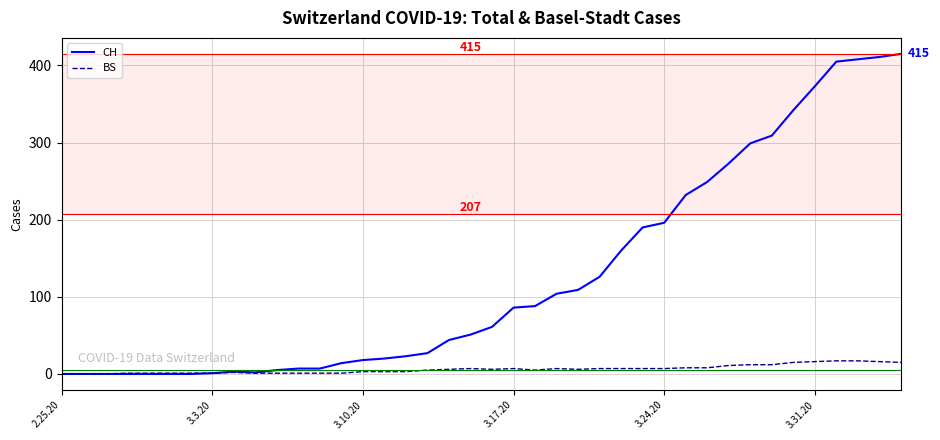

Which series has the widest spread of values?

CH